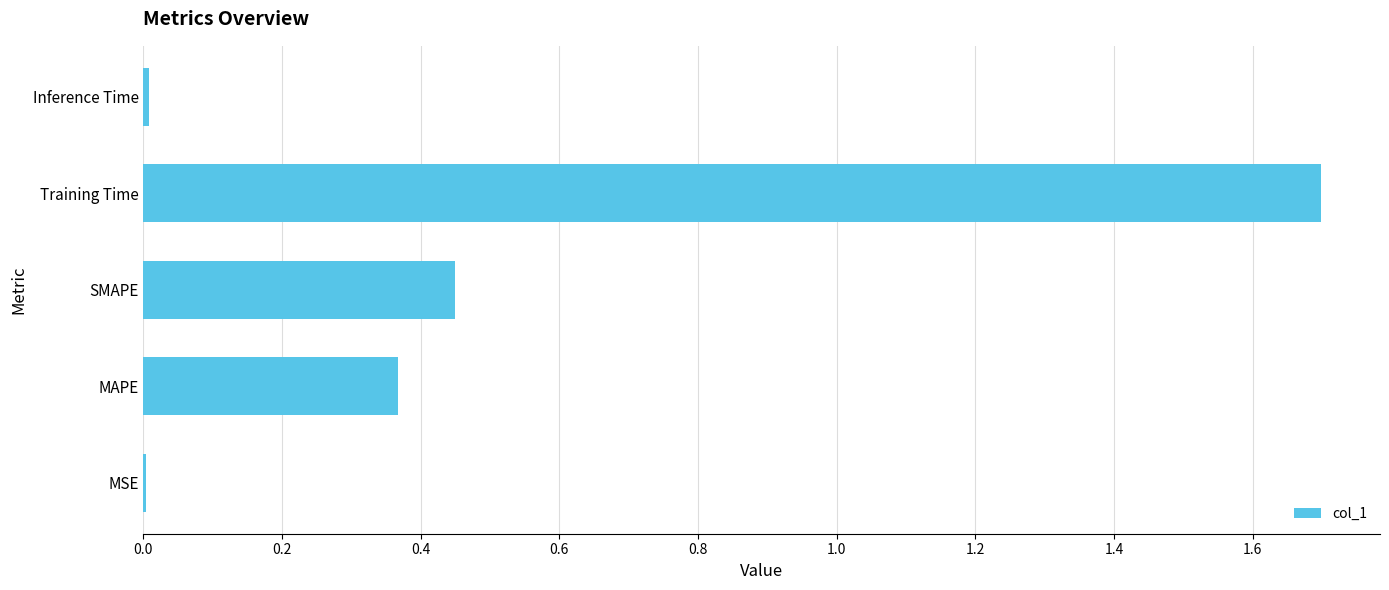

Which label corresponds to the largest value in the chart?

Training Time